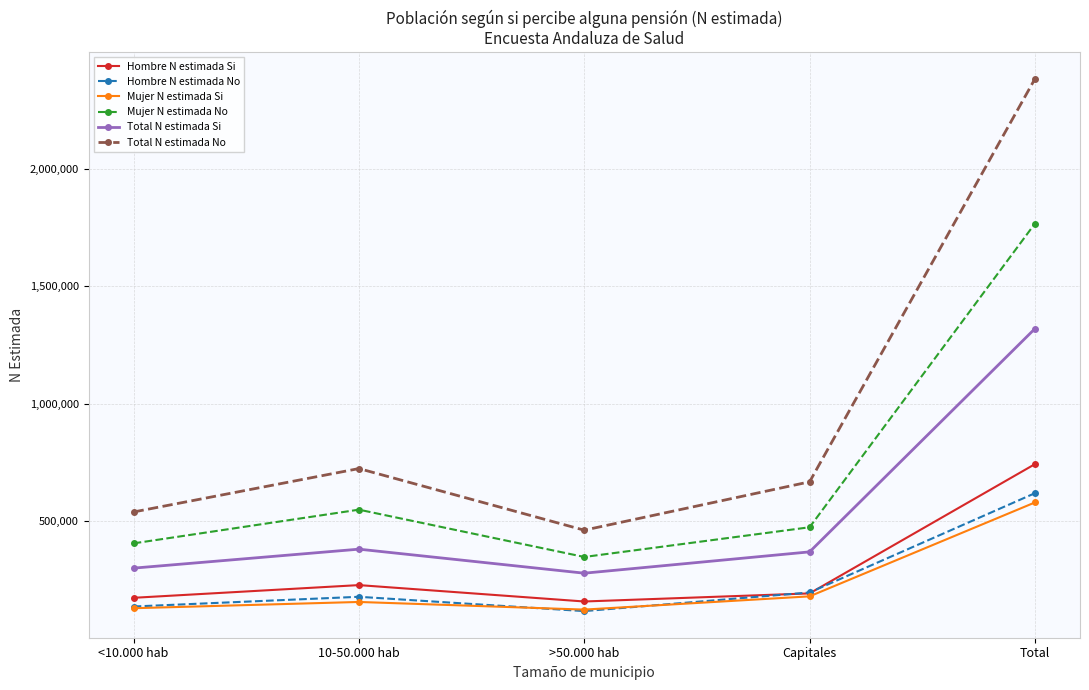

What are all the series names shown in the legend?

Hombre N estimada Si, Hombre N estimada No, Mujer N estimada Si, Mujer N estimada No, Total N estimada Si, Total N estimada No